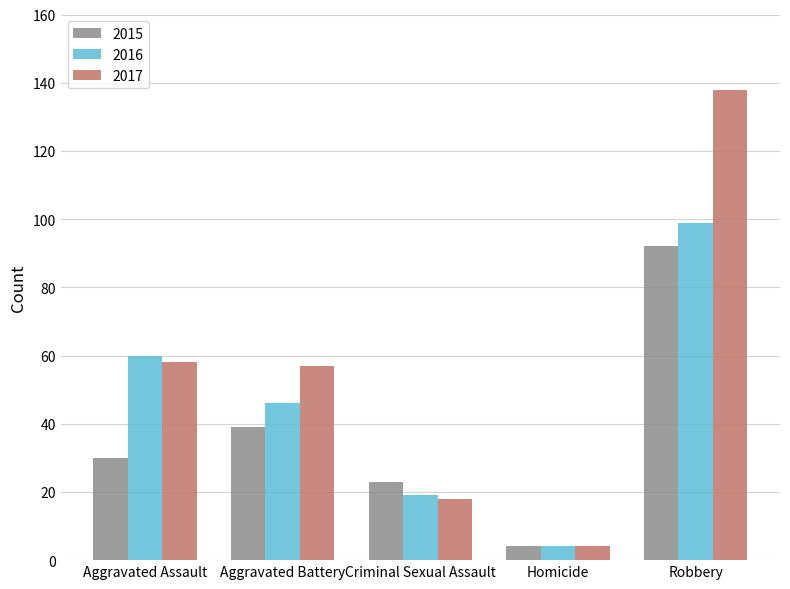

What is the sum of the 2015 values at Aggravated Assault and Criminal Sexual Assault?

53